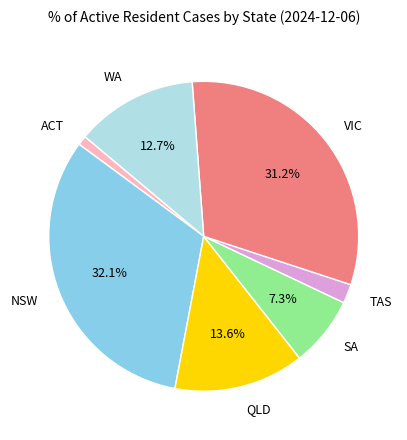

To the nearest percent, what percentage of the pie is ACT?

1%